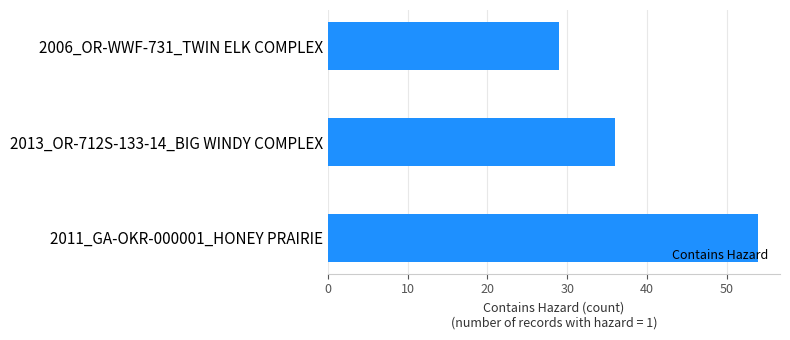

Which has a higher value, 2006_OR-WWF-731_TWIN ELK COMPLEX or 2013_OR-712S-133-14_BIG WINDY COMPLEX?

2013_OR-712S-133-14_BIG WINDY COMPLEX